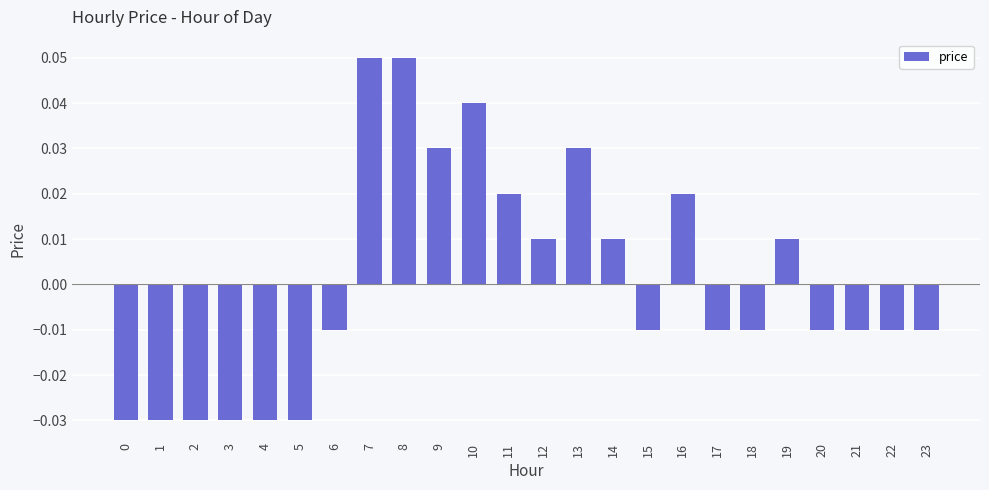

How many values exceed 0?

10